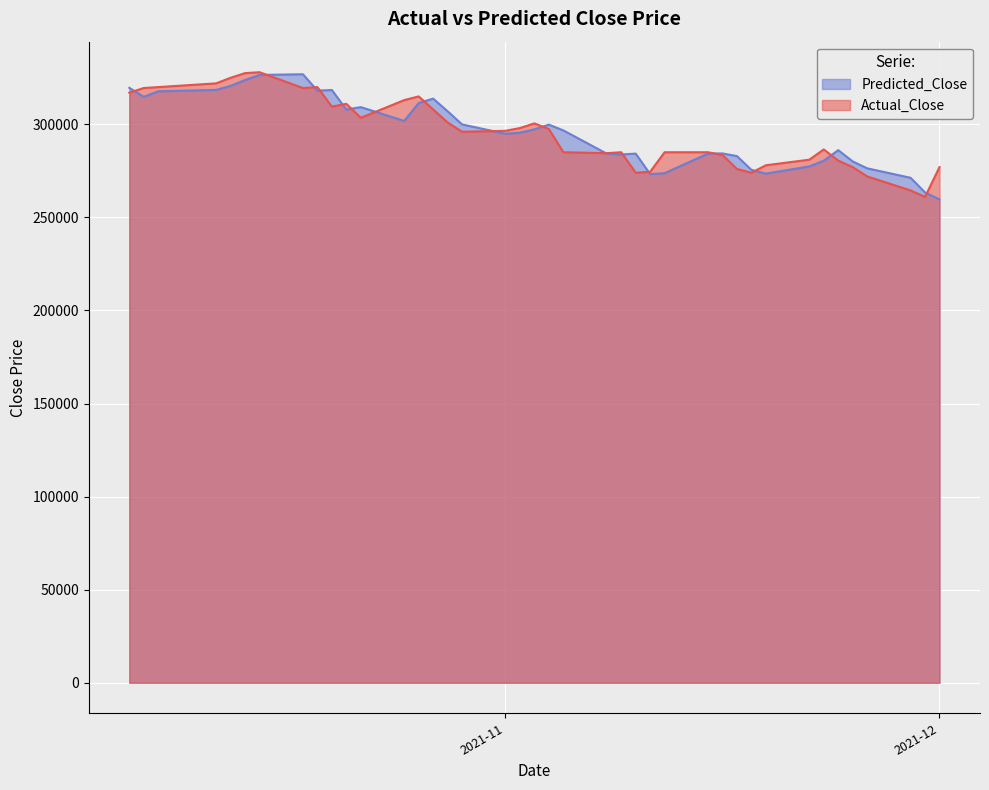

What is the value of the Actual_Close point at the 21st from the left?

297500.0